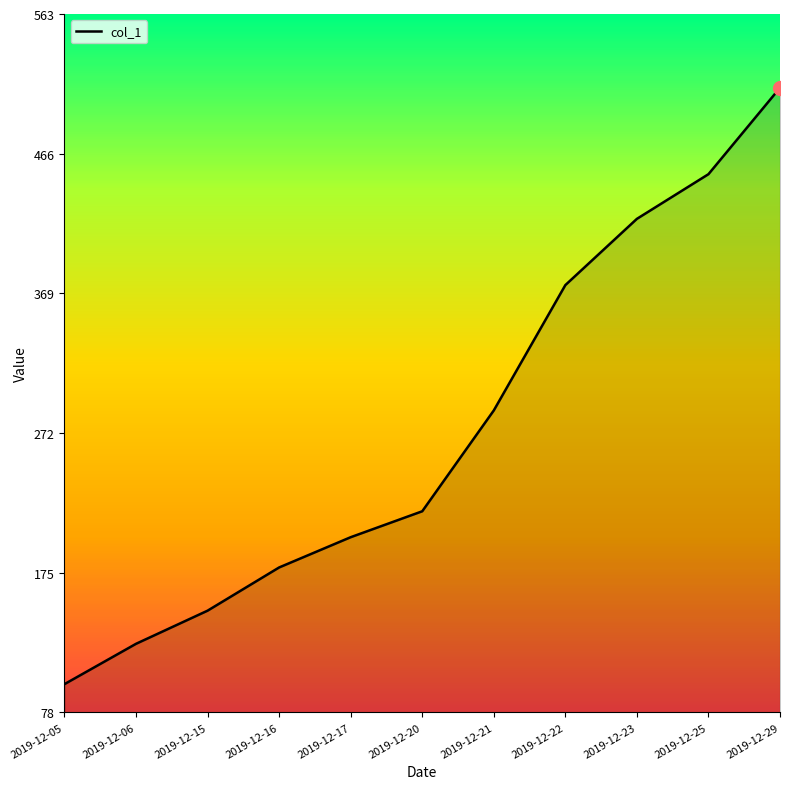

The value at 2019-12-05 is 167. True or false?

False